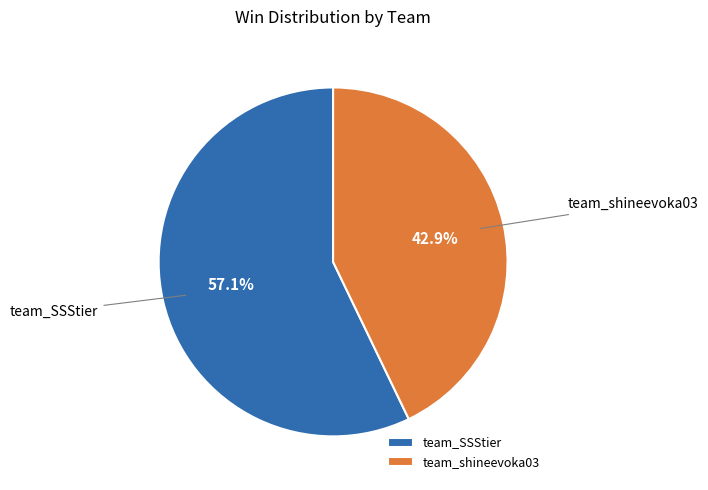

How many segments does this pie chart have?

2